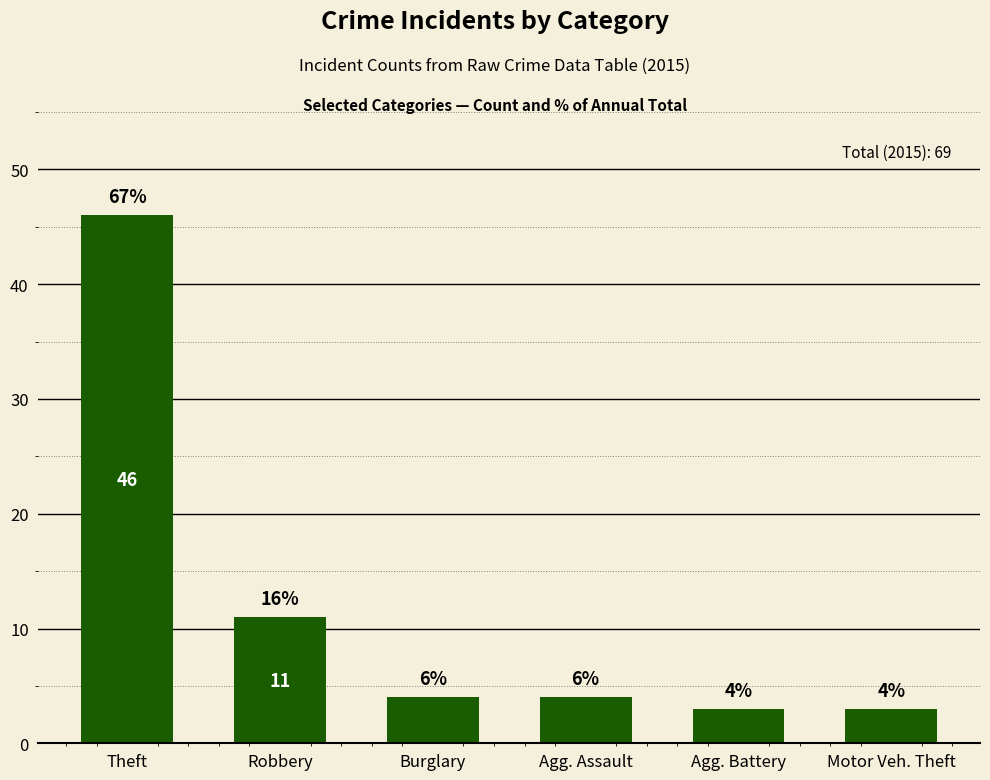

What is the difference between the values at Agg. Assault and Motor Veh. Theft?

1